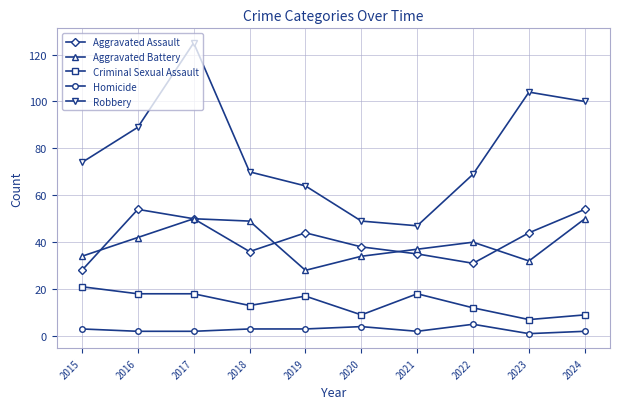

Is the value of Homicide at 2016 greater than the value of Robbery at 2022?

No